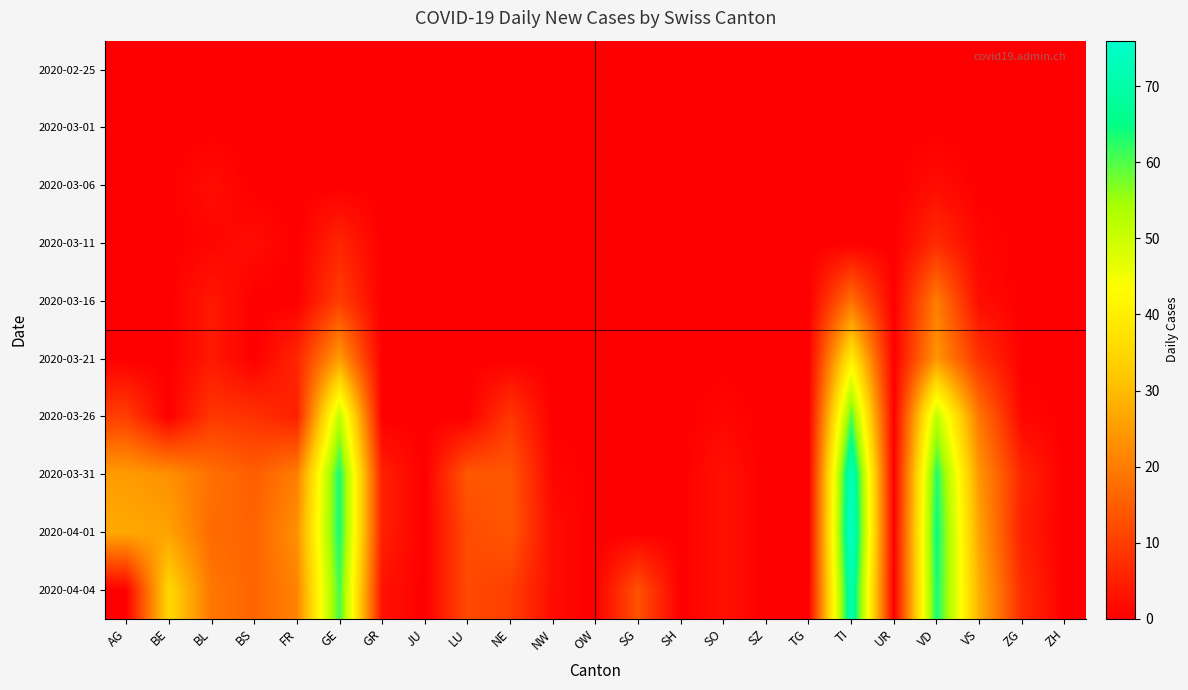

Which has a higher value, NE or GR?

NE